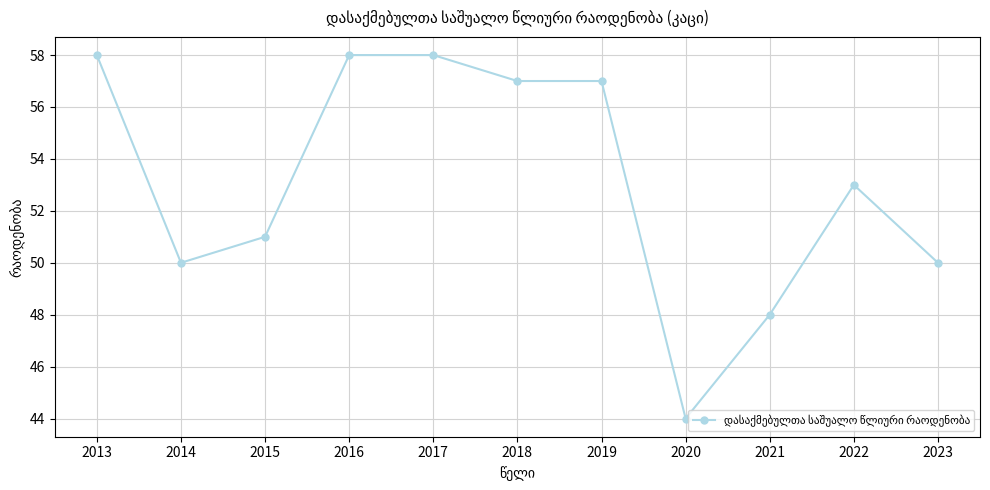

Where is the first local minimum?

2014